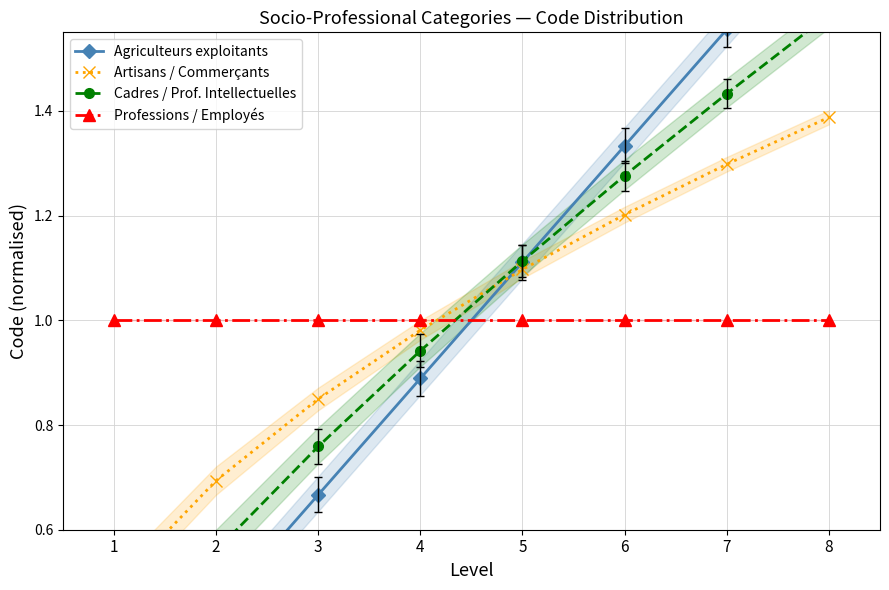

At which label does Cadres / Prof. Intellectuelles first exceed 1?

5